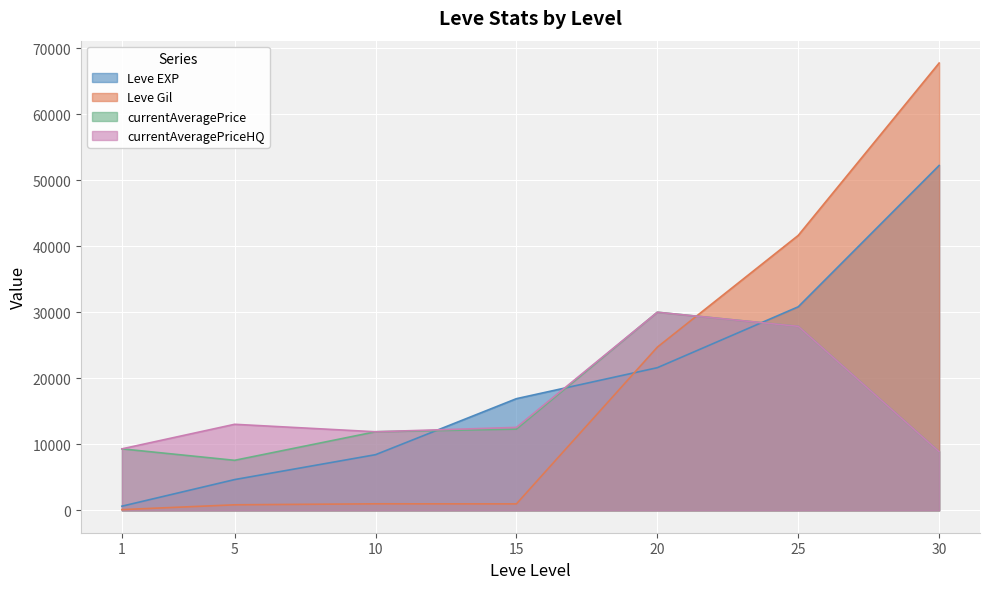

True or false: currentAveragePriceHQ has a value of 5993.8 at 1.

False